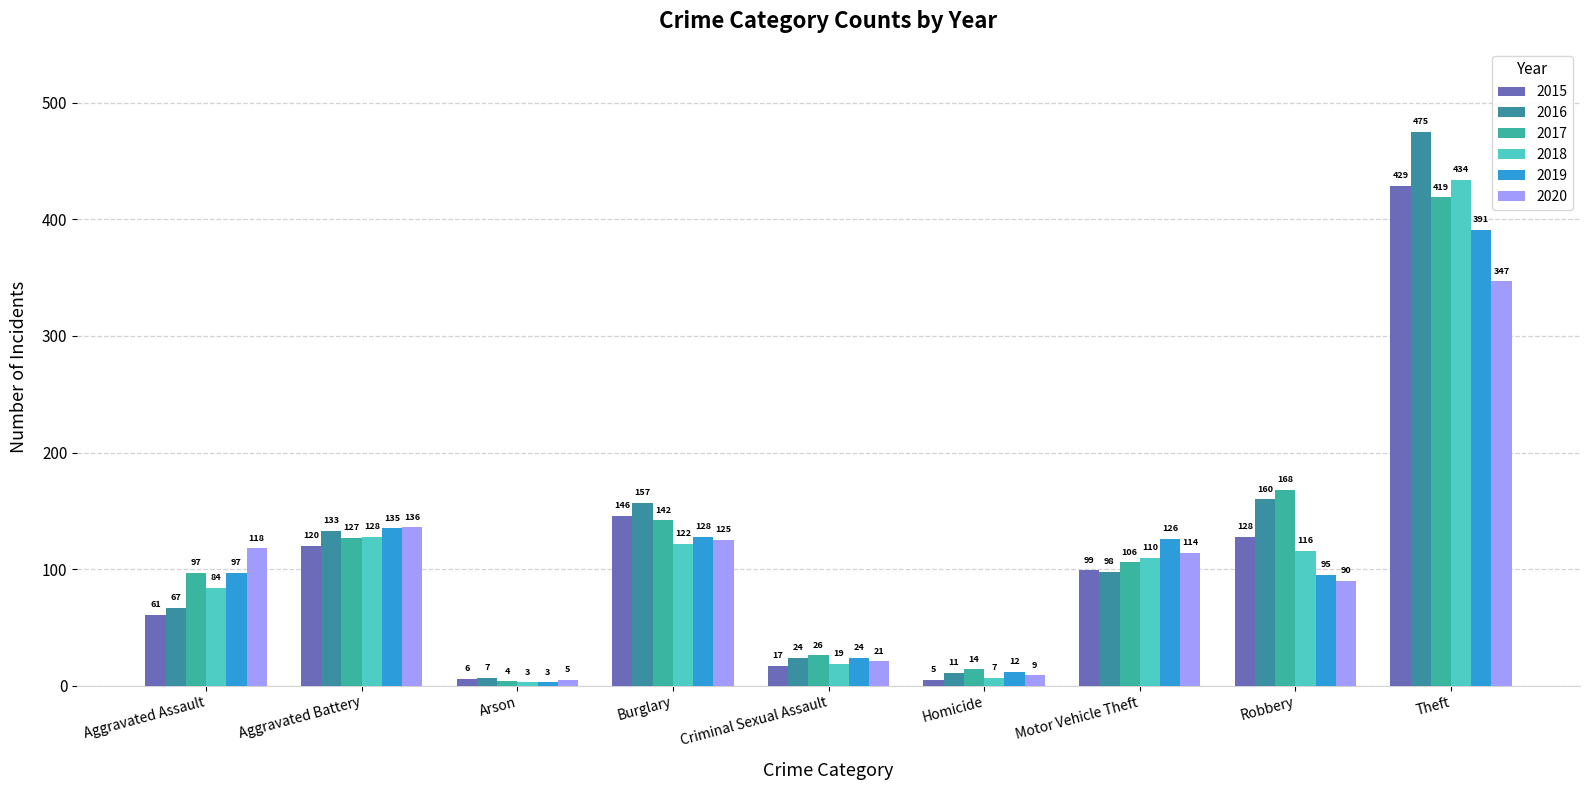

What is the average value of the 2020 series?

107